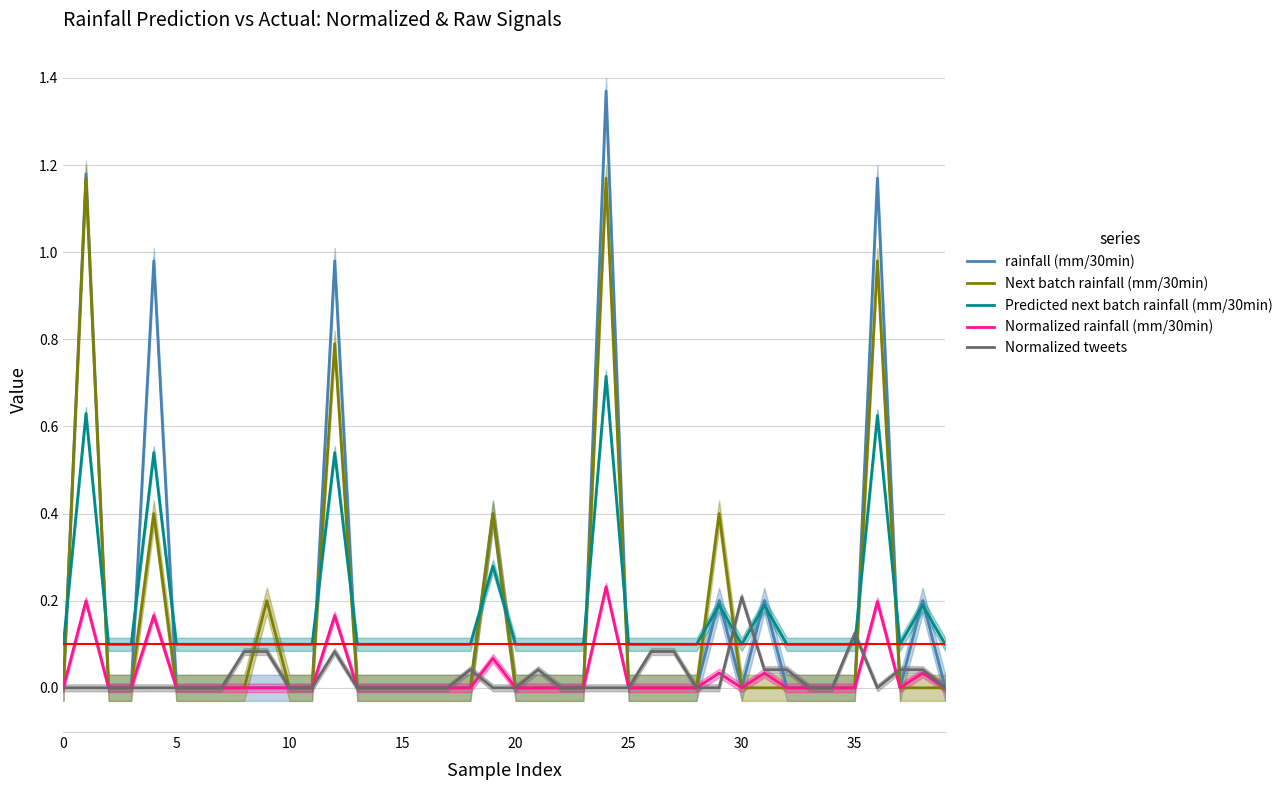

Rank the series at 16 from lowest to highest value.

rainfall (mm/30min), Next batch rainfall (mm/30min), Normalized rainfall (mm/30min), Normalized tweets, Predicted next batch rainfall (mm/30min)